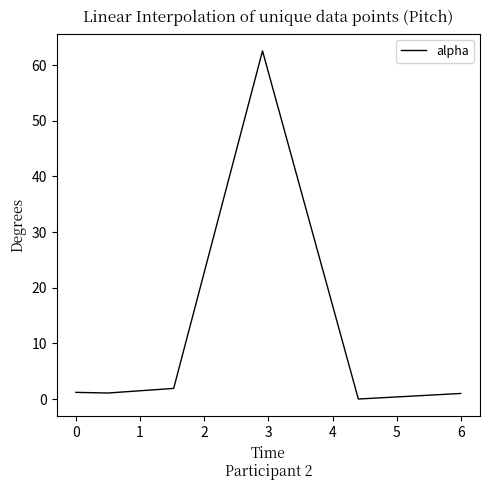

How many values are above zero?

5